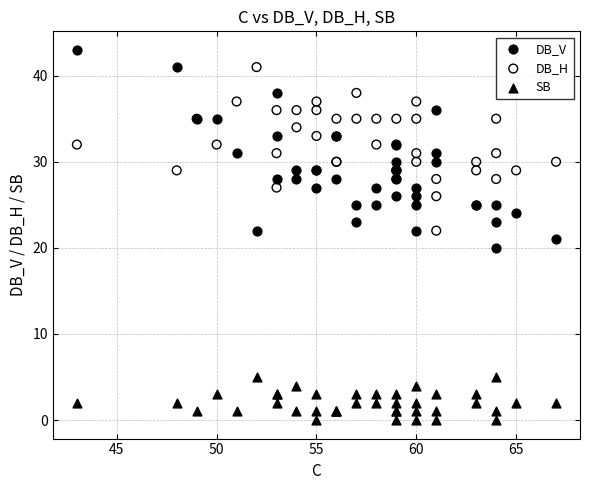

What is the X range (max minus min) for the scatter plot?

24